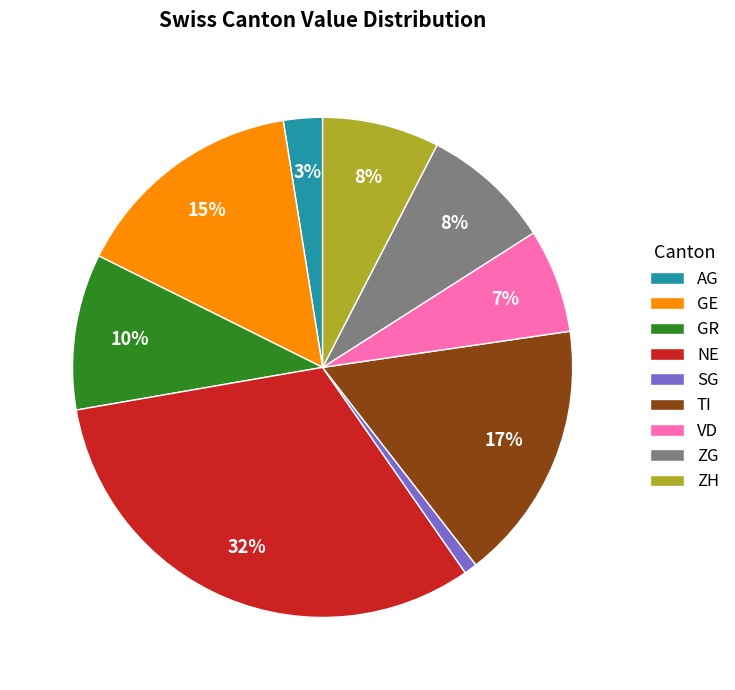

Combined, do SG and GR account for over 50%?

No